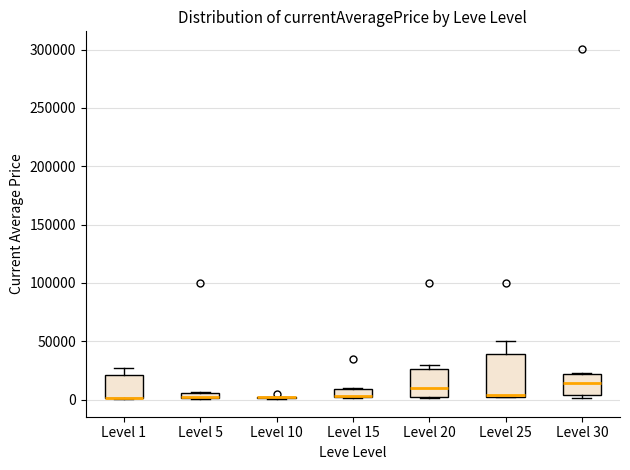

Which box is the tallest, from its lower edge to its upper edge?

Level 25